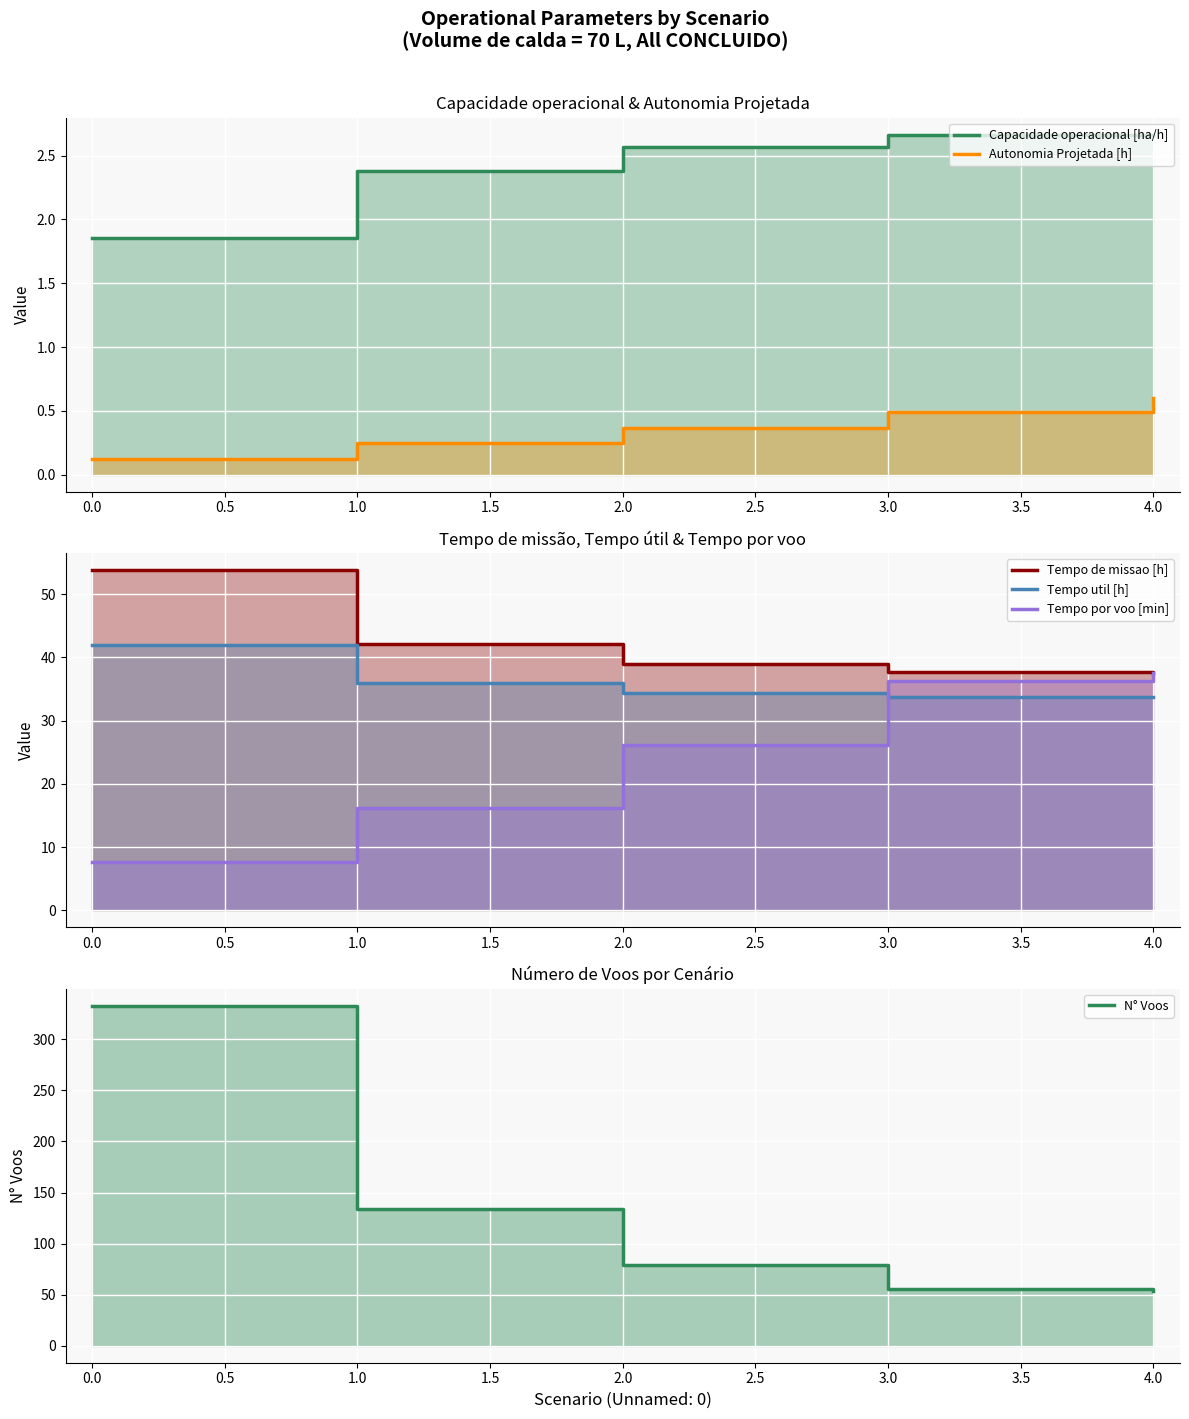

Rank the series at 2.0 from lowest to highest value.

Autonomia Projetada [h], Capacidade operacional [ha/h], Tempo por voo [min], Tempo util [h], Tempo de missao [h], N° Voos